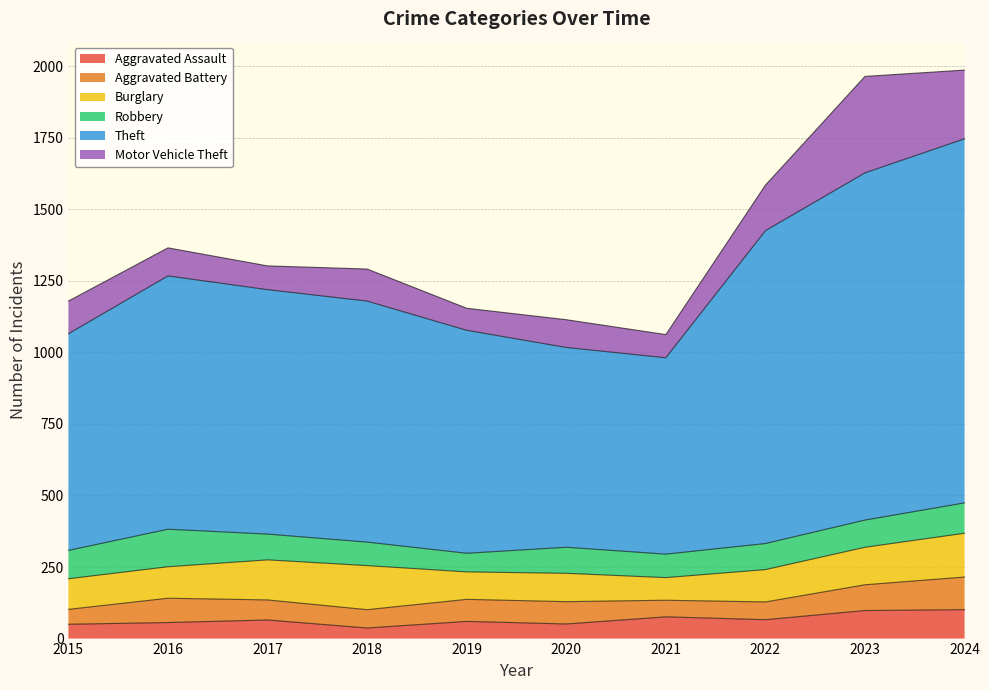

Reading left to right, transcribe all the data shown in this chart.

Aggravated Assault: 2015=50	2016=56	2017=65	2018=37	2019=60	2020=51	2021=76	2022=66	2023=98	2024=101
Aggravated Battery: 2015=52	2016=85	2017=70	2018=64	2019=77	2020=78	2021=58	2022=62	2023=90	2024=114
Burglary: 2015=107	2016=110	2017=140	2018=154	2019=96	2020=99	2021=79	2022=113	2023=131	2024=153
Robbery: 2015=99	2016=131	2017=90	2018=82	2019=65	2020=91	2021=82	2022=91	2023=95	2024=106
Theft: 2015=757	2016=885	2017=854	2018=842	2019=779	2020=698	2021=686	2022=1093	2023=1213	2024=1272
Motor Vehicle Theft: 2015=114	2016=98	2017=83	2018=112	2019=77	2020=97	2021=81	2022=159	2023=337	2024=240